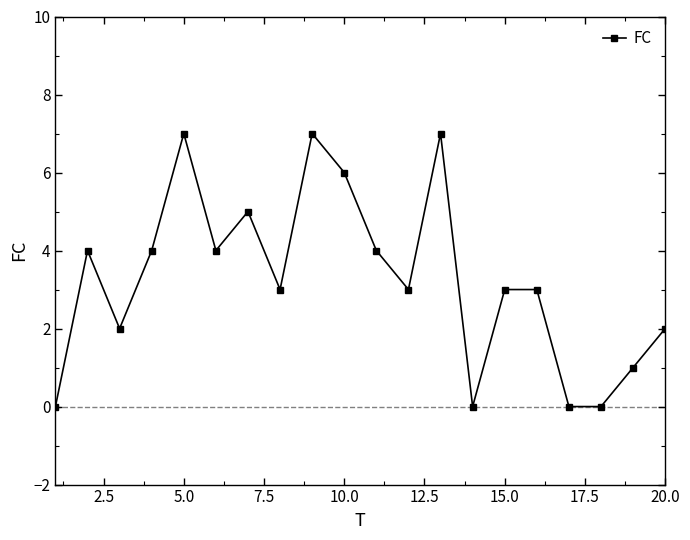

Does the chart display data point markers on the line(s)?

Yes